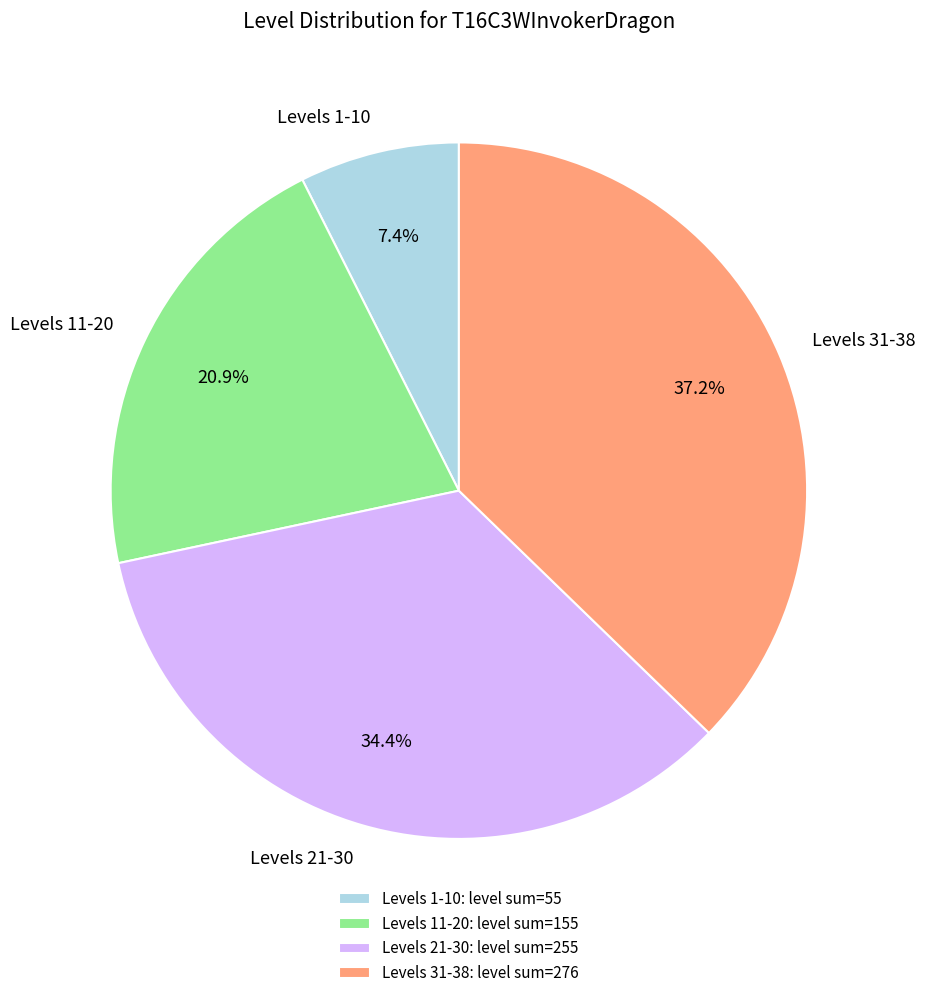

Does any single category account for the majority?

No